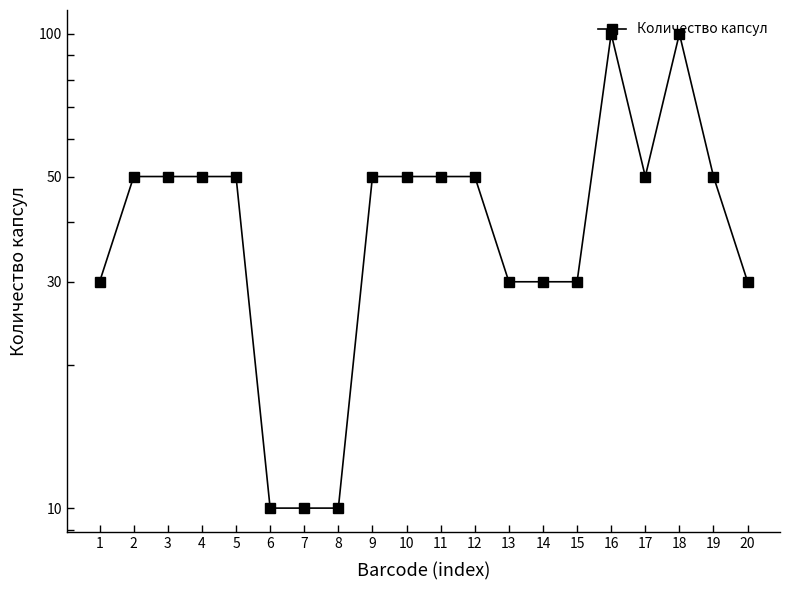

How many categories are shown in the chart?

20